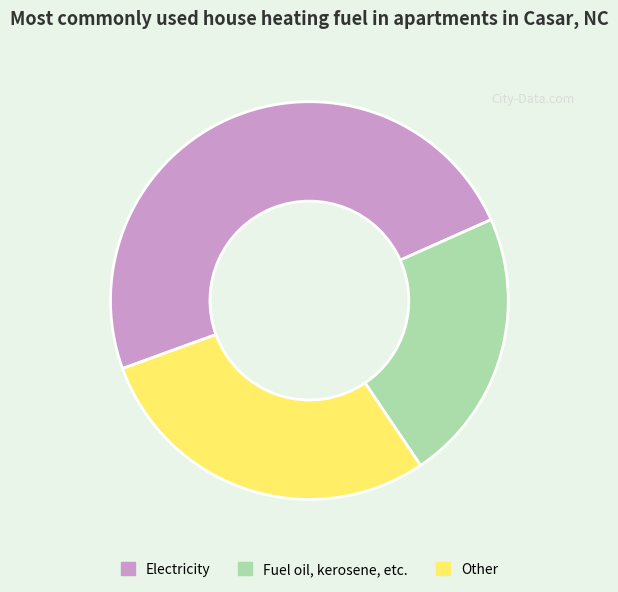

Approximately how many times larger is the value at Fuel oil, kerosene, etc. compared to Electricity?

0.5